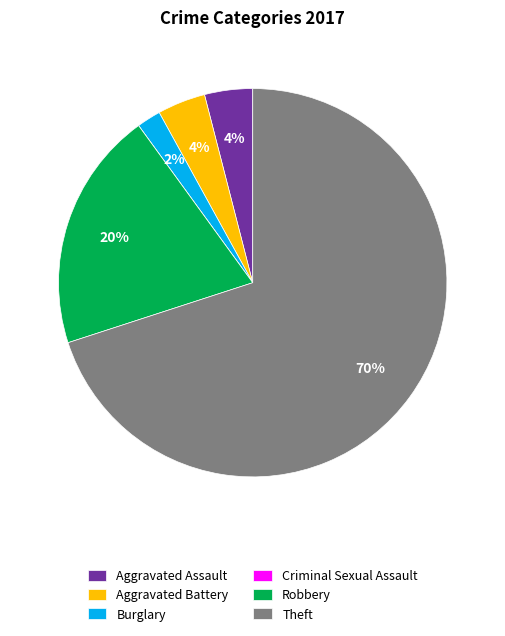

Does any single category account for the majority?

Yes